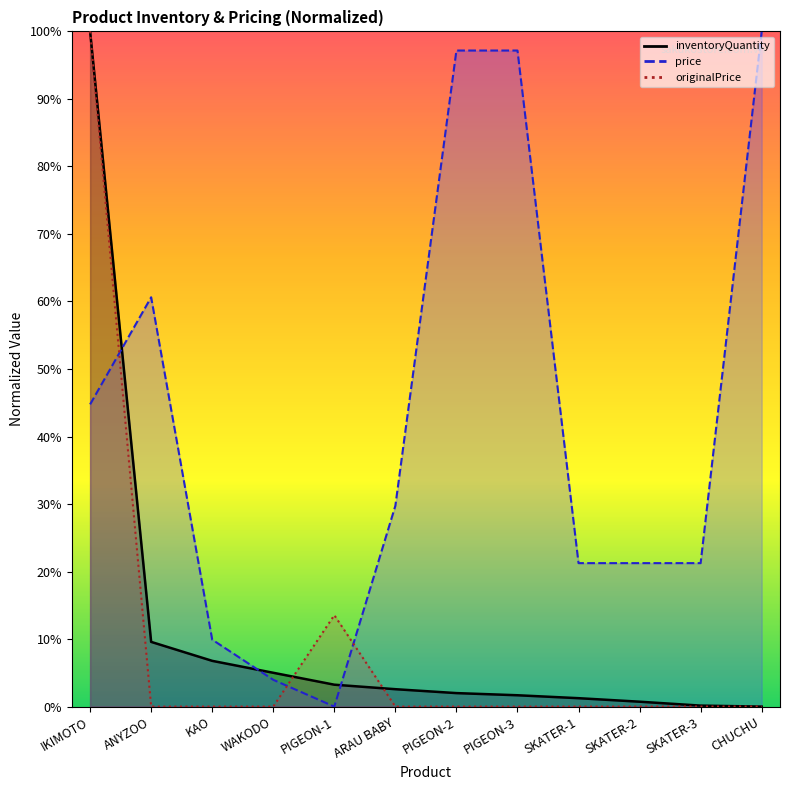

How many lines are shown in the chart?

3